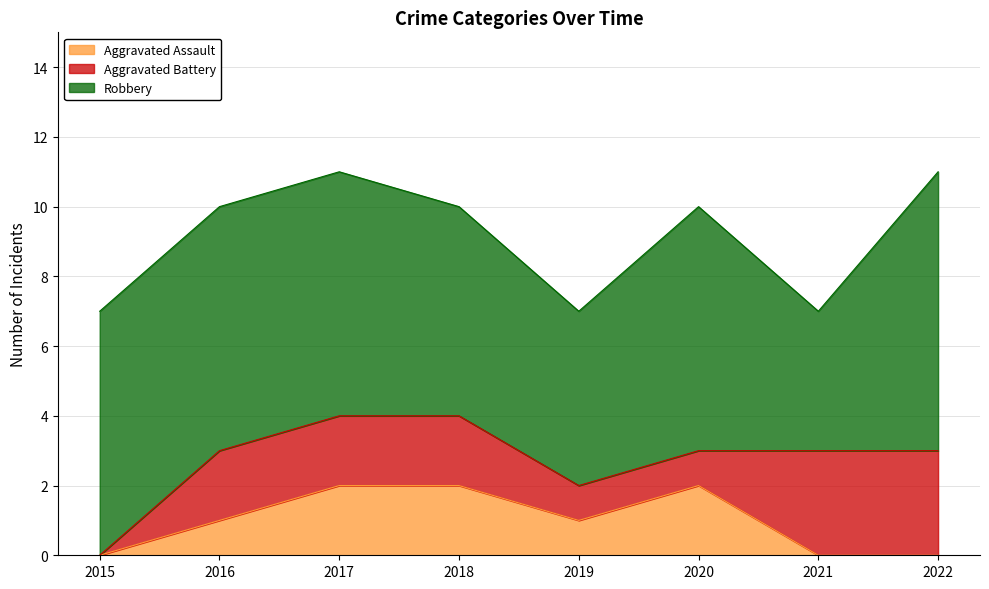

How many lines are shown in the chart?

3